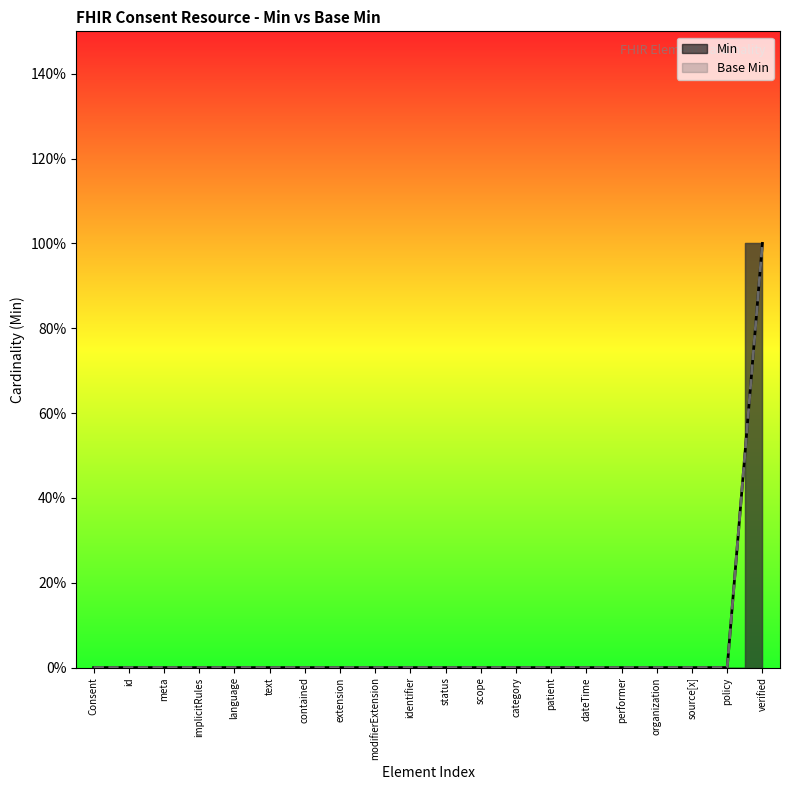

True or false: Base Min has a value of 0 at source[x].

False